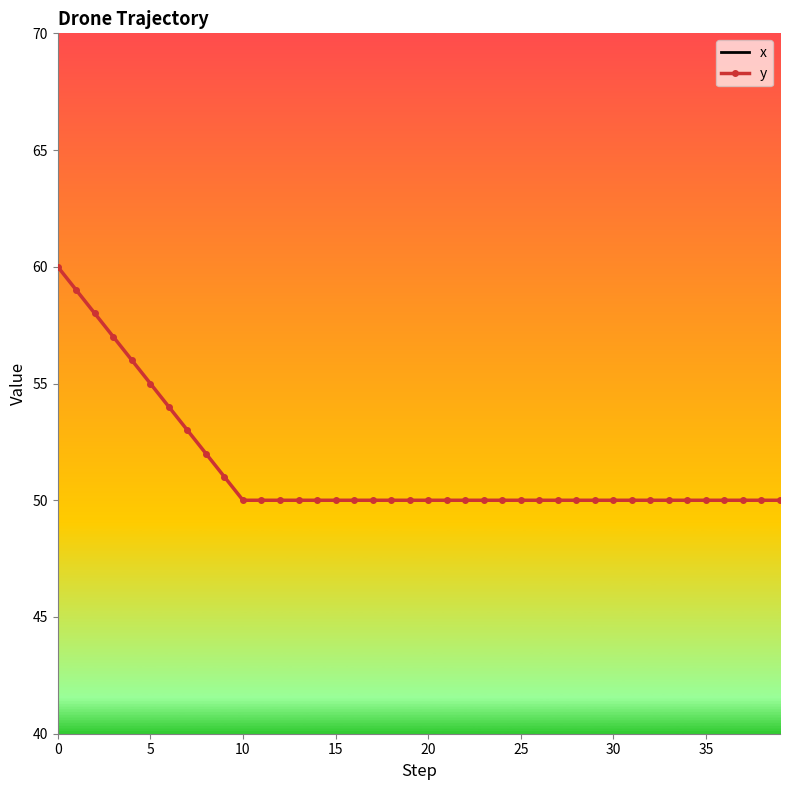

At 28, list the series in order from largest to smallest.

x, y